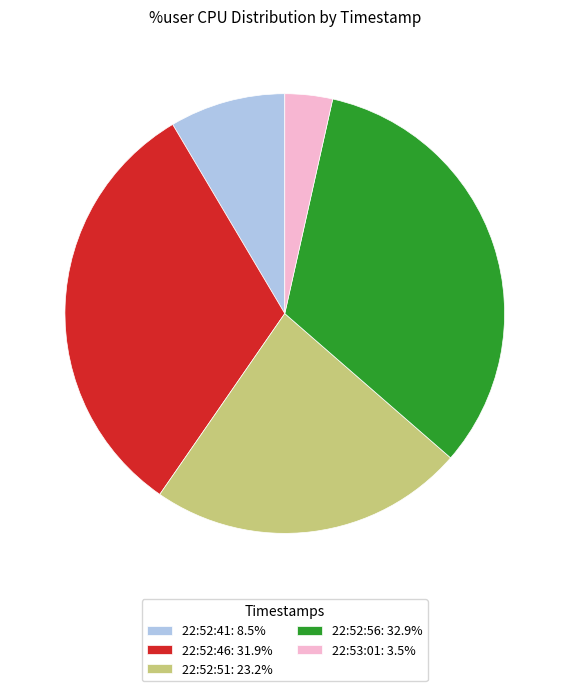

How many segments does this pie chart have?

5